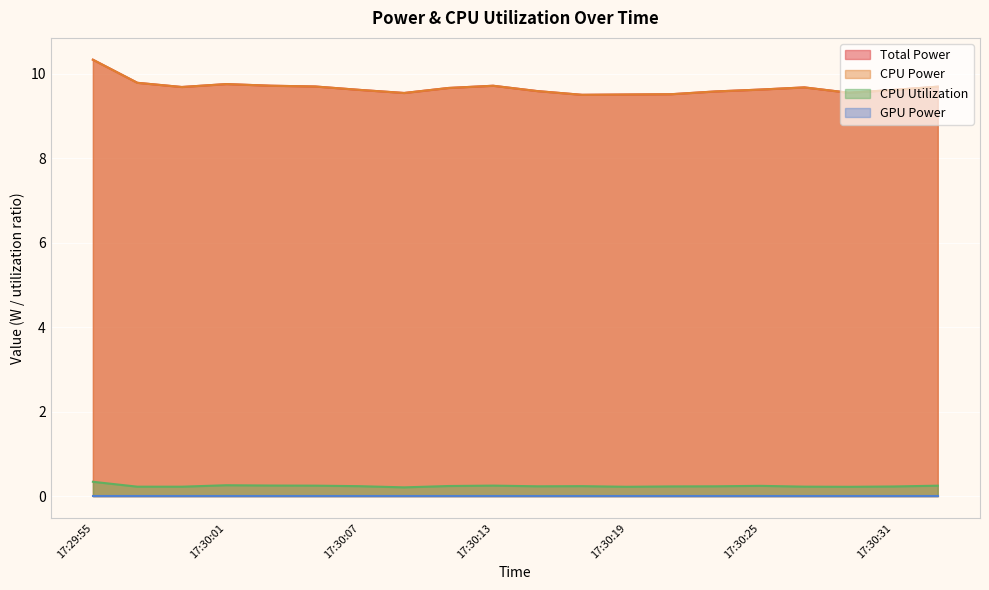

At how many categories does at least one series exceed 2?

20